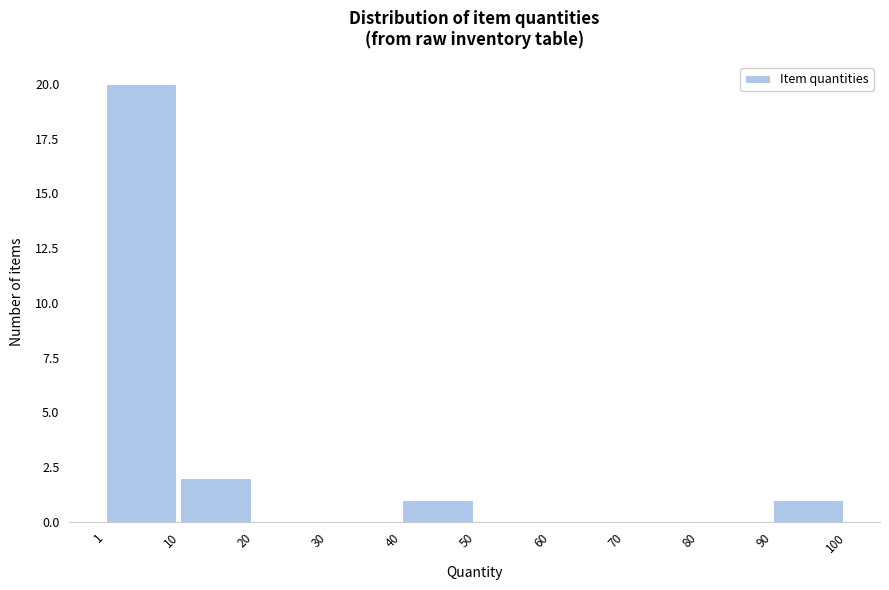

Reading left to right, transcribe this chart: for each bar, give the range it covers on the x-axis and its height. The values are not printed on the chart, so give them approximately, as read against the axis.

1 to 10: 20
10 to 20: 2
20 to 30: 0
30 to 40: 0
40 to 50: 1
50 to 60: 0
60 to 70: 0
70 to 80: 0
80 to 90: 0
90 to 100: 1